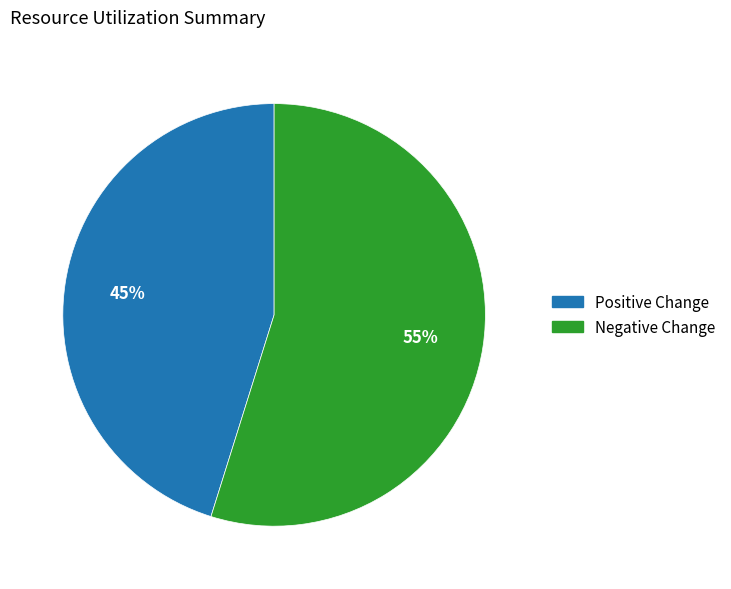

To the nearest percent, what is the average slice percentage?

50%